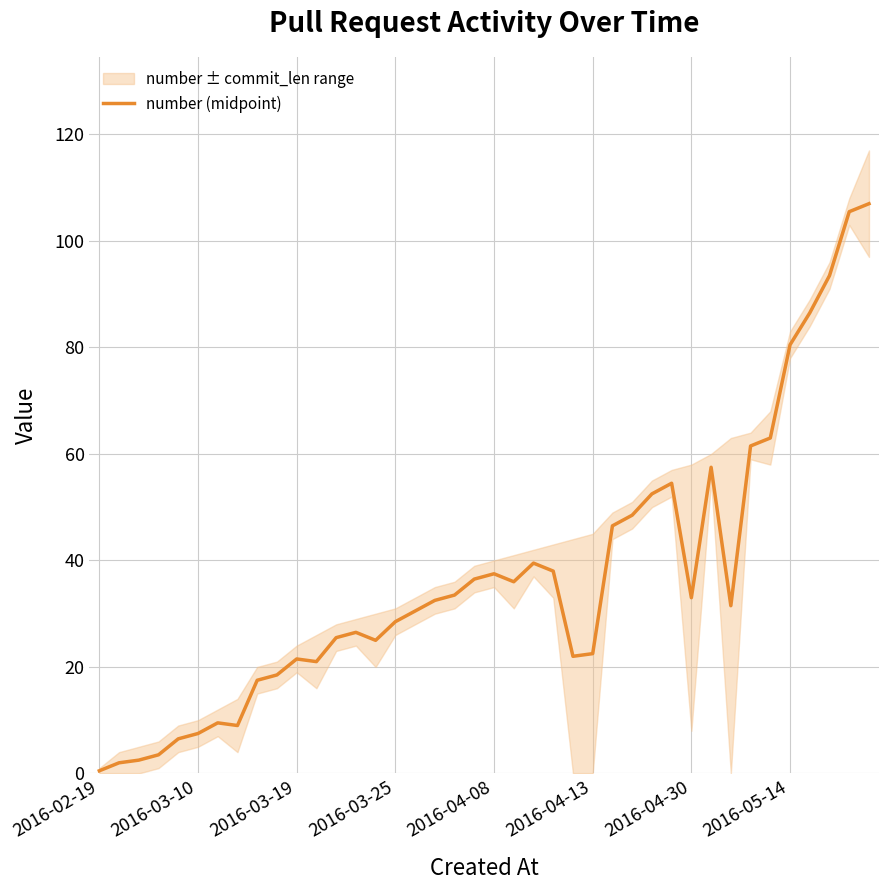

How many interior local peaks (higher than both neighbors) does the data have?

7